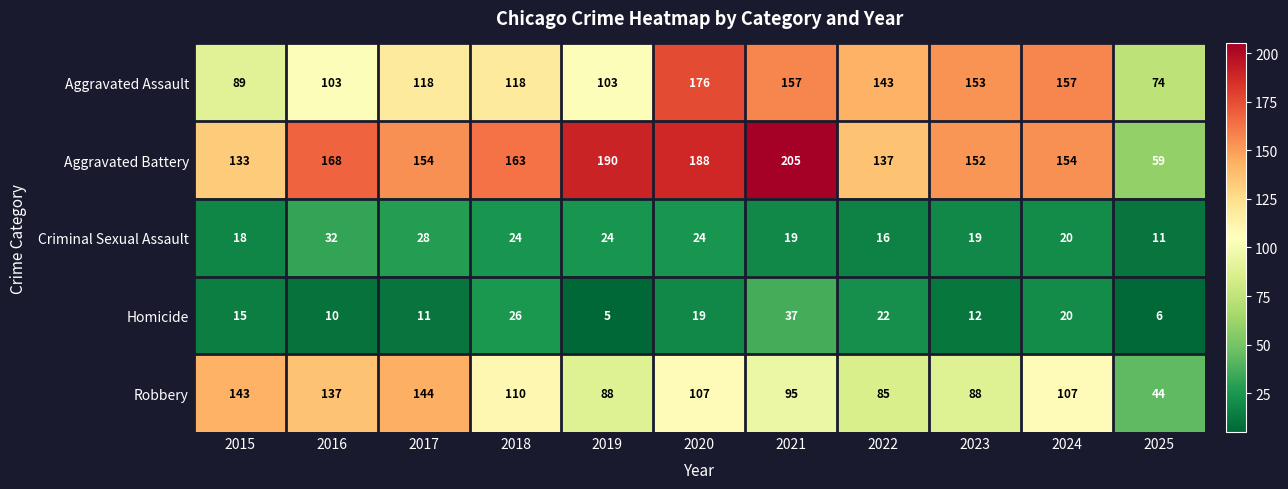

What is the spread (max minus min) of values at 2022?

127